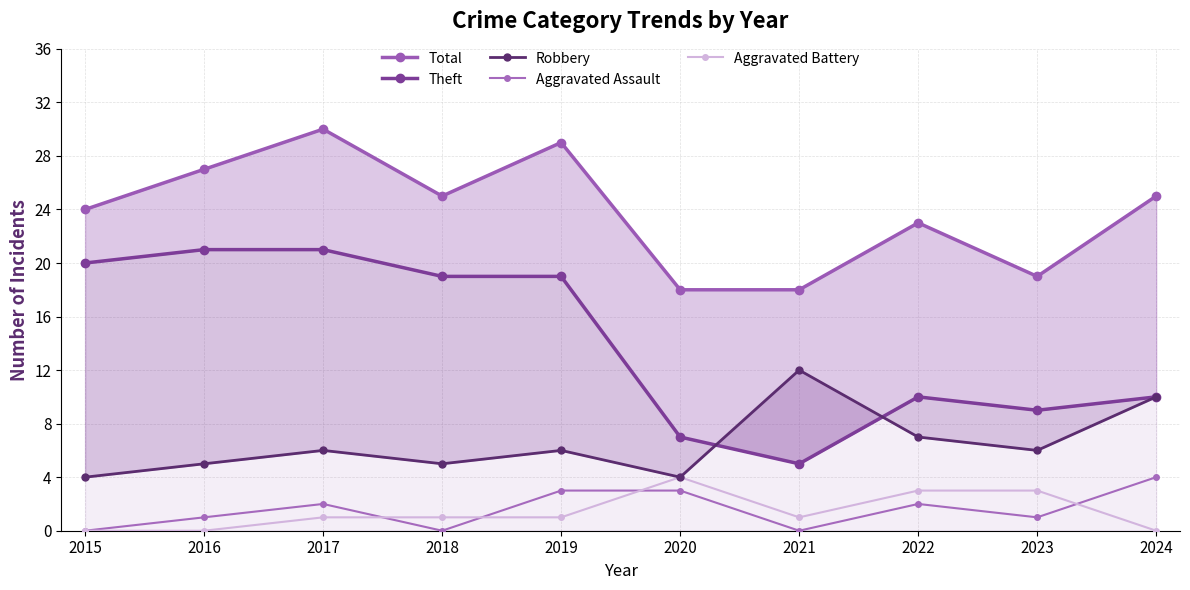

What is the average value of the Aggravated Battery series?

1